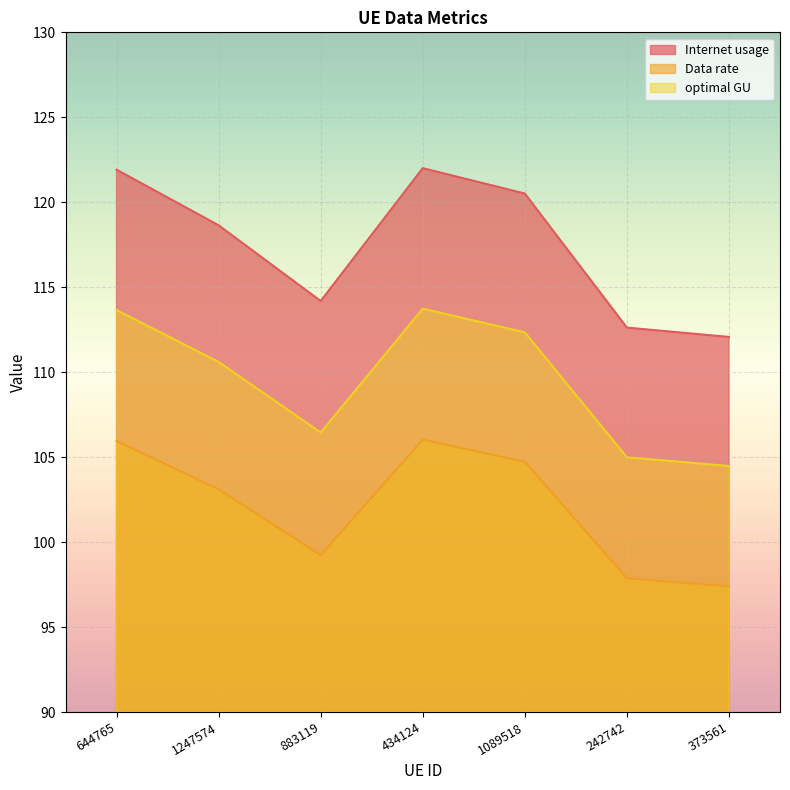

Is it true that optimal GU equals 176.1 at 1247574?

False